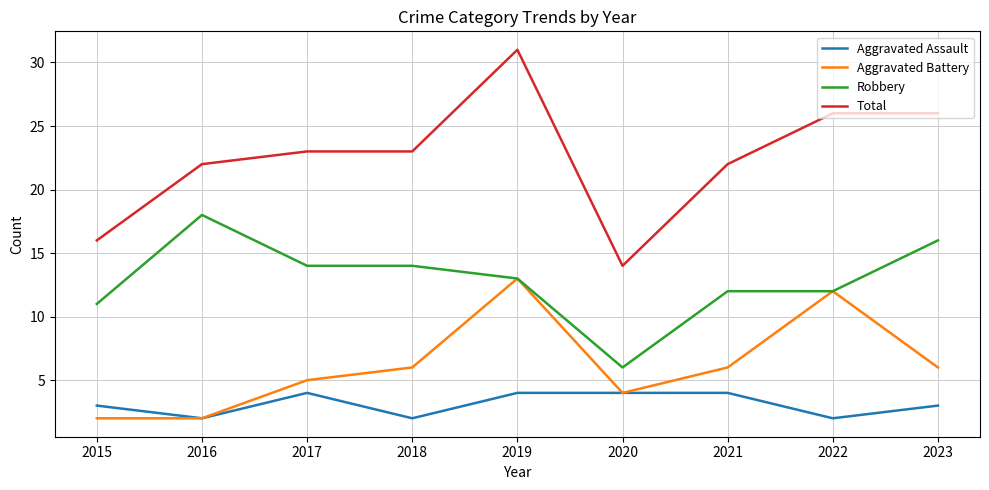

True or false: Aggravated Battery and Total cross at least once.

False